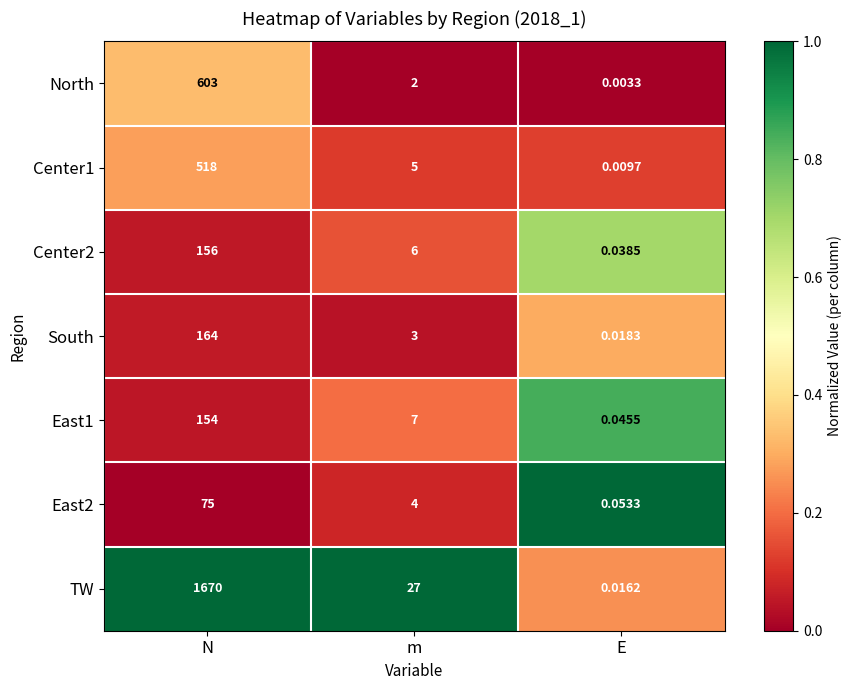

At which category is the sum across all series the highest?

N